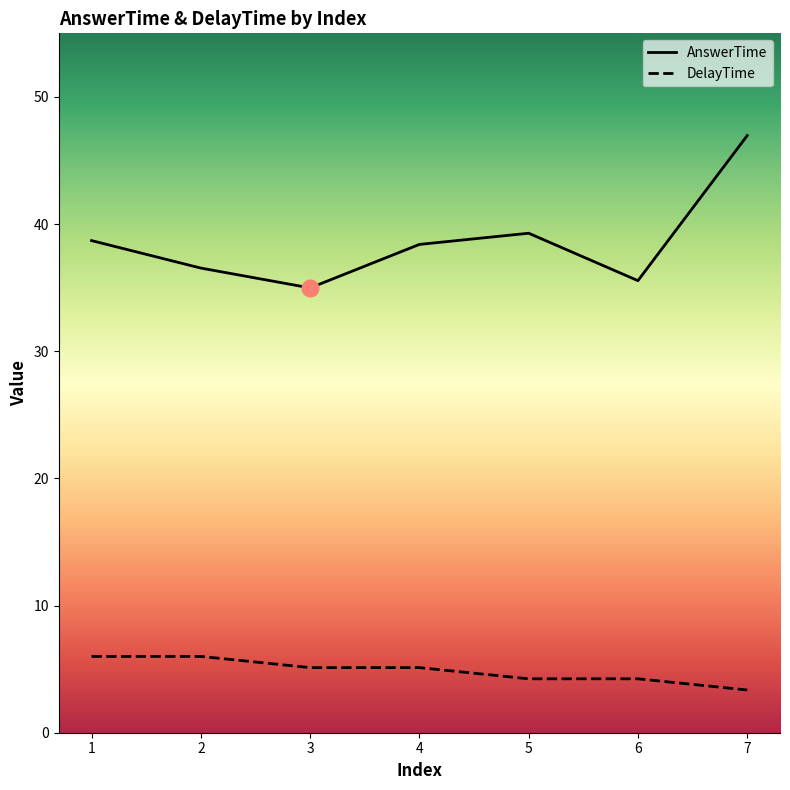

What is the sum of the AnswerTime values at 1 and 2?

75.2